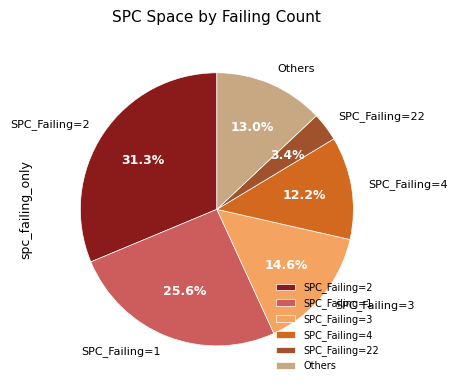

To the nearest percent, what is the average slice percentage?

17%